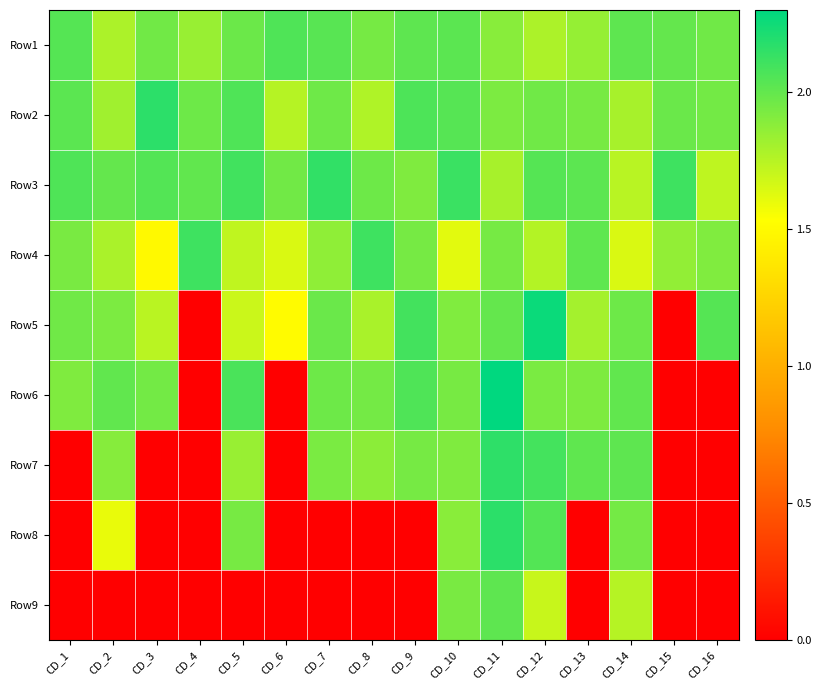

Reading left to right, list all the values displayed in this chart.

Row1: CD_1=2.0	CD_2=1.8	CD_3=2.0	CD_4=1.8	CD_5=2.0	CD_6=2.1	CD_7=2.0	CD_8=1.9	CD_9=2.0	CD_10=2.0	CD_11=1.9	CD_12=1.8	CD_13=1.8	CD_14=2.0	CD_15=2.0	CD_16=2.0
Row2: CD_1=2.0	CD_2=1.8	CD_3=2.2	CD_4=2.0	CD_5=2.1	CD_6=1.8	CD_7=2.0	CD_8=1.8	CD_9=2.1	CD_10=2.0	CD_11=1.9	CD_12=2.0	CD_13=1.9	CD_14=1.8	CD_15=2.0	CD_16=2.0
Row3: CD_1=2.1	CD_2=2.0	CD_3=2.0	CD_4=2.0	CD_5=2.1	CD_6=2.0	CD_7=2.2	CD_8=2.0	CD_9=1.9	CD_10=2.1	CD_11=1.8	CD_12=2.0	CD_13=2.0	CD_14=1.7	CD_15=2.1	CD_16=1.7
Row4: CD_1=1.9	CD_2=1.8	CD_3=1.5	CD_4=2.1	CD_5=1.7	CD_6=1.6	CD_7=1.9	CD_8=2.1	CD_9=1.9	CD_10=1.6	CD_11=1.9	CD_12=1.8	CD_13=2.0	CD_14=1.6	CD_15=1.9	CD_16=1.9
Row5: CD_1=2.0	CD_2=1.9	CD_3=1.7	CD_4=0.0	CD_5=1.7	CD_6=1.5	CD_7=2.0	CD_8=1.8	CD_9=2.1	CD_10=1.9	CD_11=2.0	CD_12=2.3	CD_13=1.8	CD_14=2.0	CD_15=0.0	CD_16=2.0
Row6: CD_1=1.9	CD_2=2.0	CD_3=2.0	CD_4=0.0	CD_5=2.1	CD_6=0.0	CD_7=2.0	CD_8=1.9	CD_9=2.1	CD_10=1.9	CD_11=2.3	CD_12=1.9	CD_13=1.9	CD_14=2.0	CD_15=0.0	CD_16=0.0
Row7: CD_1=0.0	CD_2=1.9	CD_3=0.0	CD_4=0.0	CD_5=1.8	CD_6=0.0	CD_7=1.9	CD_8=1.9	CD_9=1.9	CD_10=1.9	CD_11=2.2	CD_12=2.1	CD_13=2.0	CD_14=2.0	CD_15=0.0	CD_16=0.0
Row8: CD_1=0.0	CD_2=1.6	CD_3=0.0	CD_4=0.0	CD_5=1.9	CD_6=0.0	CD_7=0.0	CD_8=0.0	CD_9=0.0	CD_10=1.9	CD_11=2.2	CD_12=2.0	CD_13=0.0	CD_14=1.9	CD_15=0.0	CD_16=0.0
Row9: CD_1=0.0	CD_2=0.0	CD_3=0.0	CD_4=0.0	CD_5=0.0	CD_6=0.0	CD_7=0.0	CD_8=0.0	CD_9=0.0	CD_10=1.9	CD_11=2.0	CD_12=1.7	CD_13=0.0	CD_14=1.8	CD_15=0.0	CD_16=0.0